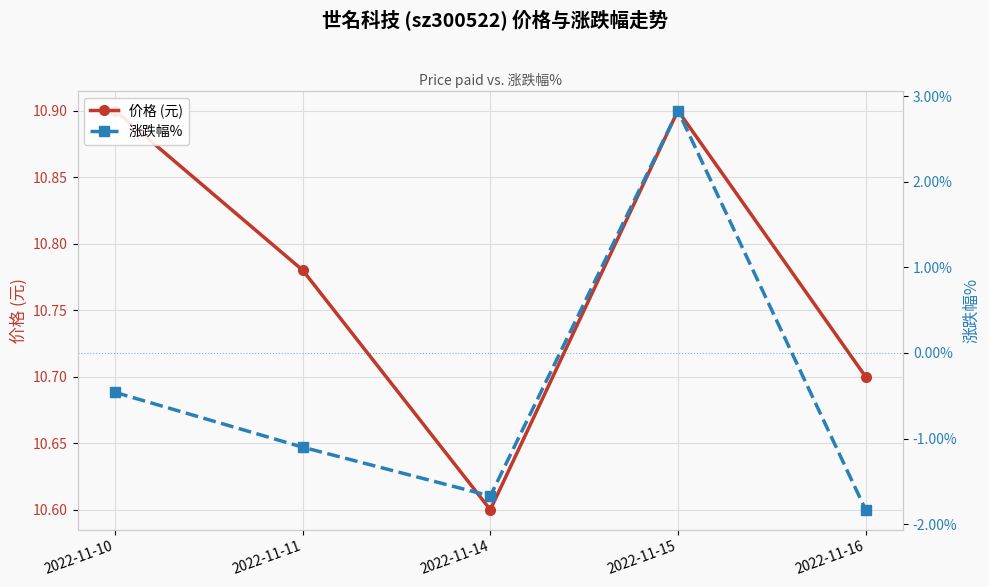

How many values in the 涨跌幅% series are below -1?

3